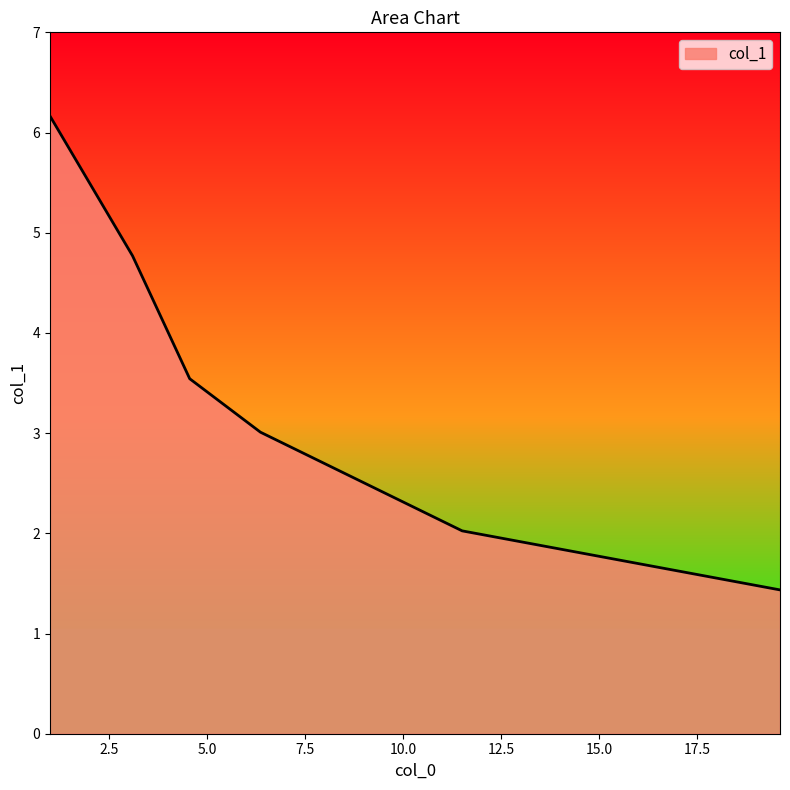

What is the average value?

3.5